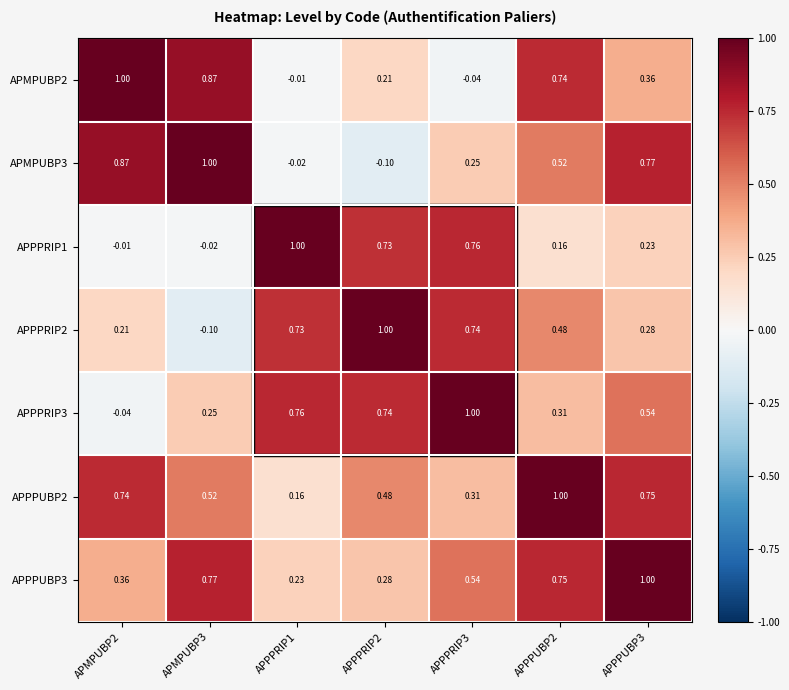

Is the value of APPPRIP3 at APPPUBP2 greater than the value of APPPRIP1 at APPPUBP2?

Yes